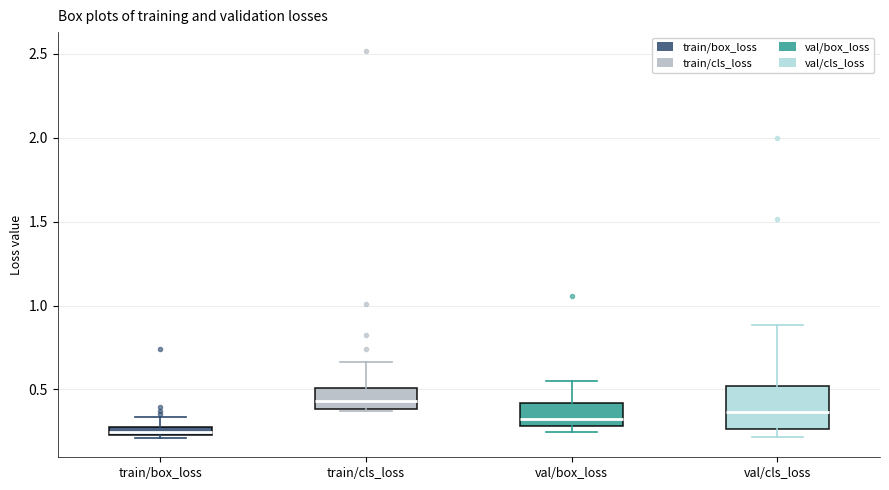

Which box is the tallest, from its lower edge to its upper edge?

val/cls_loss